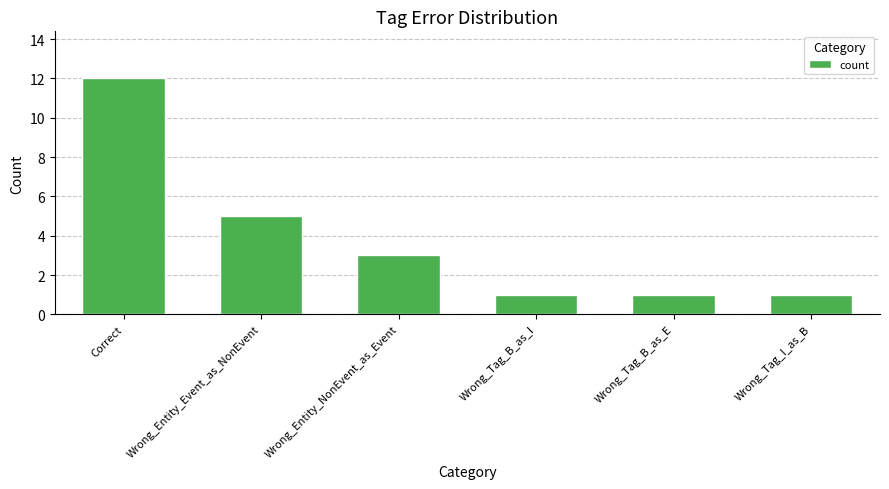

Count the values in the range 1 to 5.

5